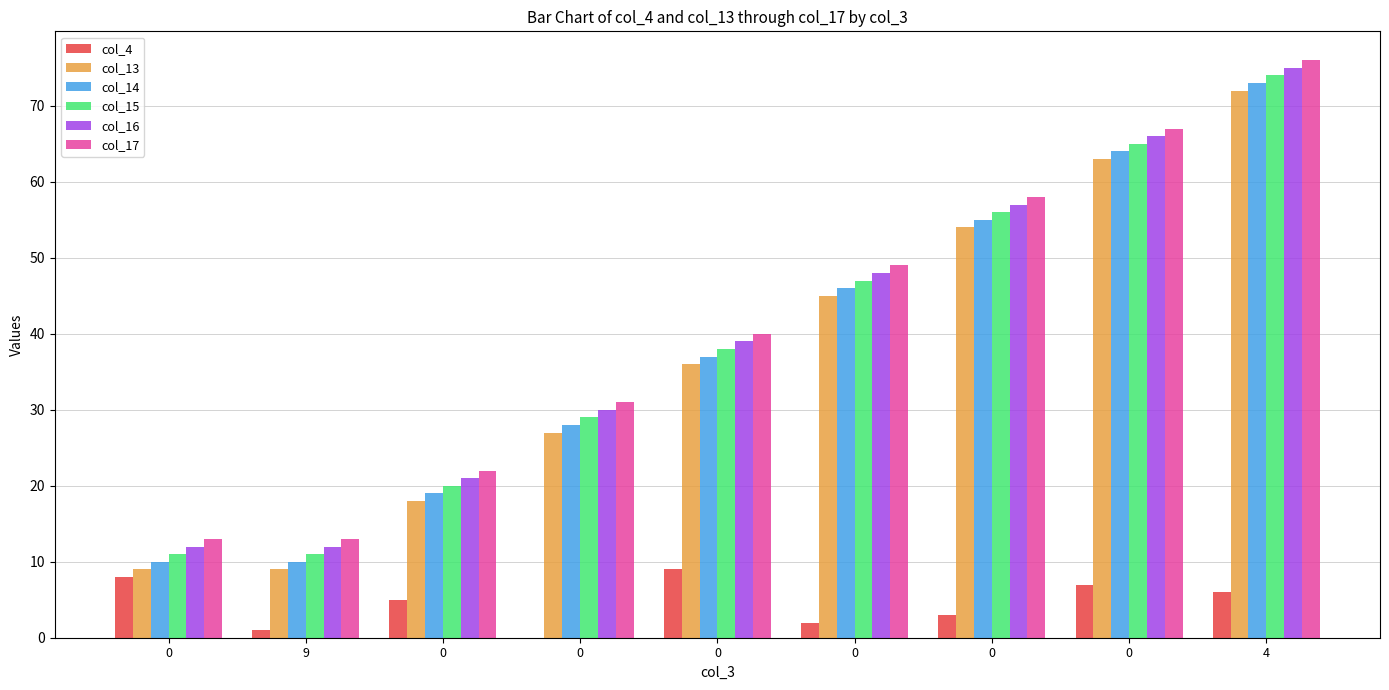

What is the greatest value displayed?

76